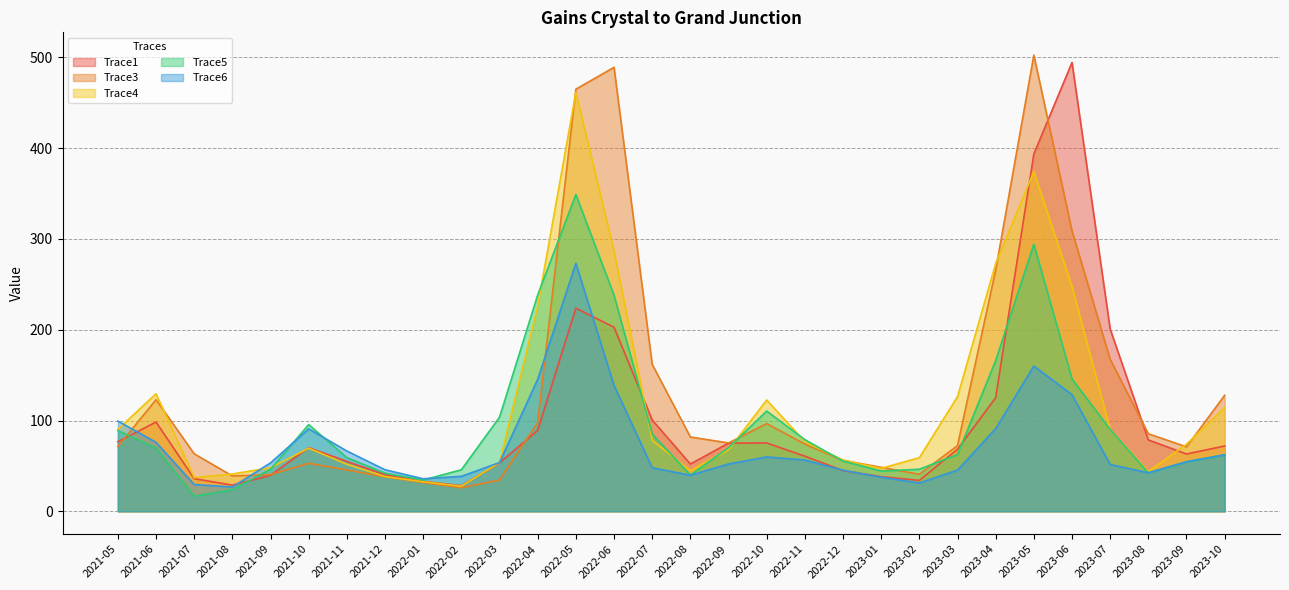

Is it true that Trace1 equals 47.4 at 2021-07?

False